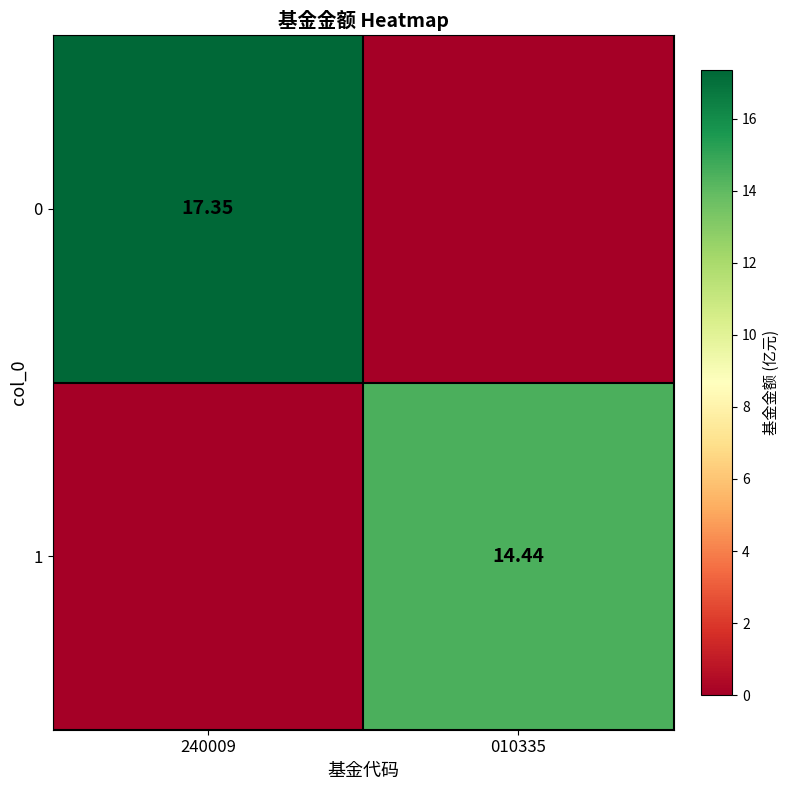

Is the value of 1 at 010335 greater than the value of 0 at 240009?

No